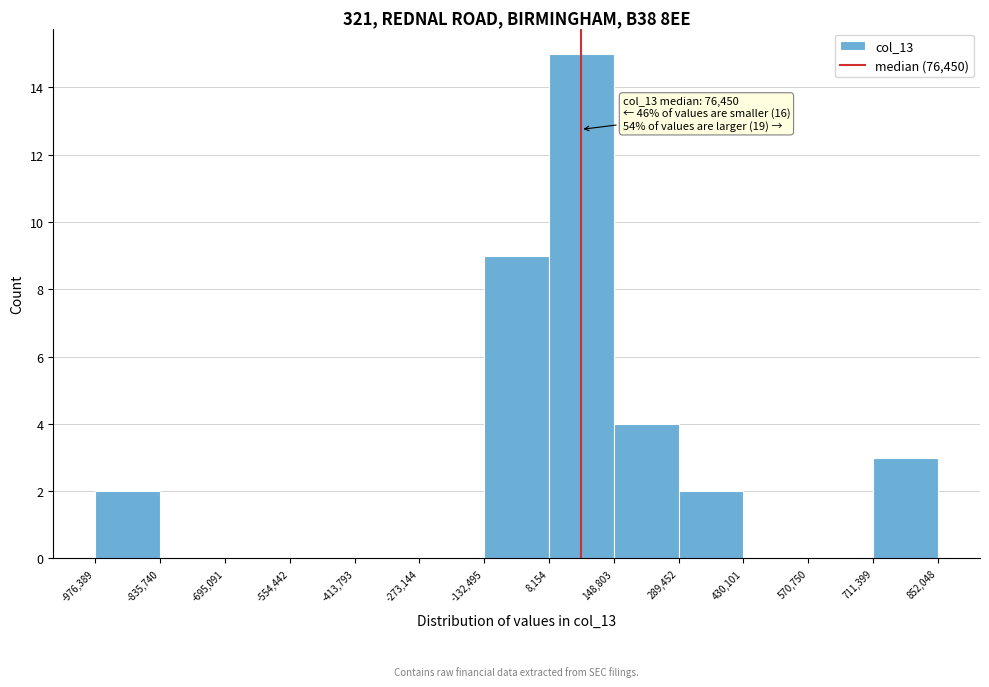

Over which range of the x-axis is the bar tallest?

8,154 to 148,803